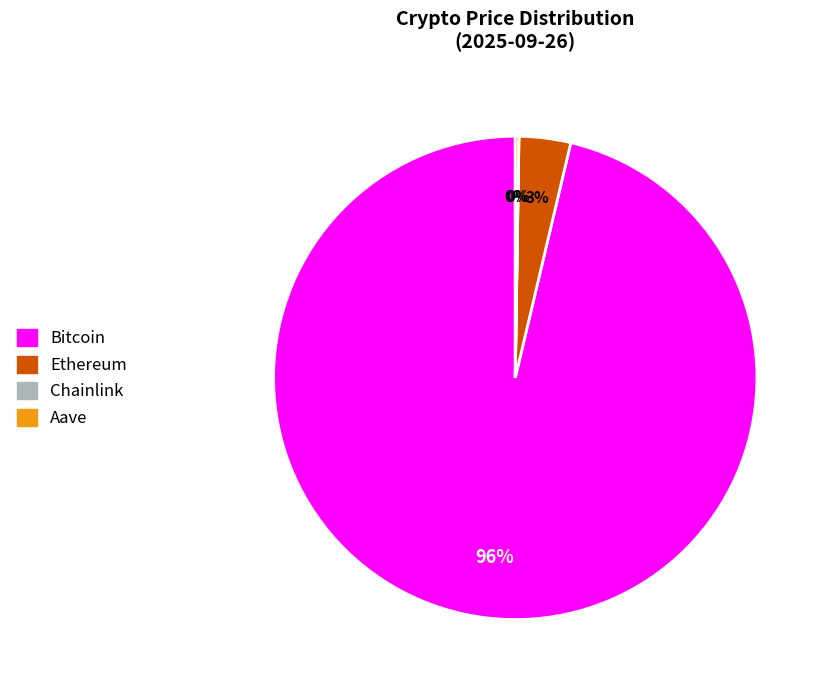

True or false: Ethereum accounts for 3% of the total.

True